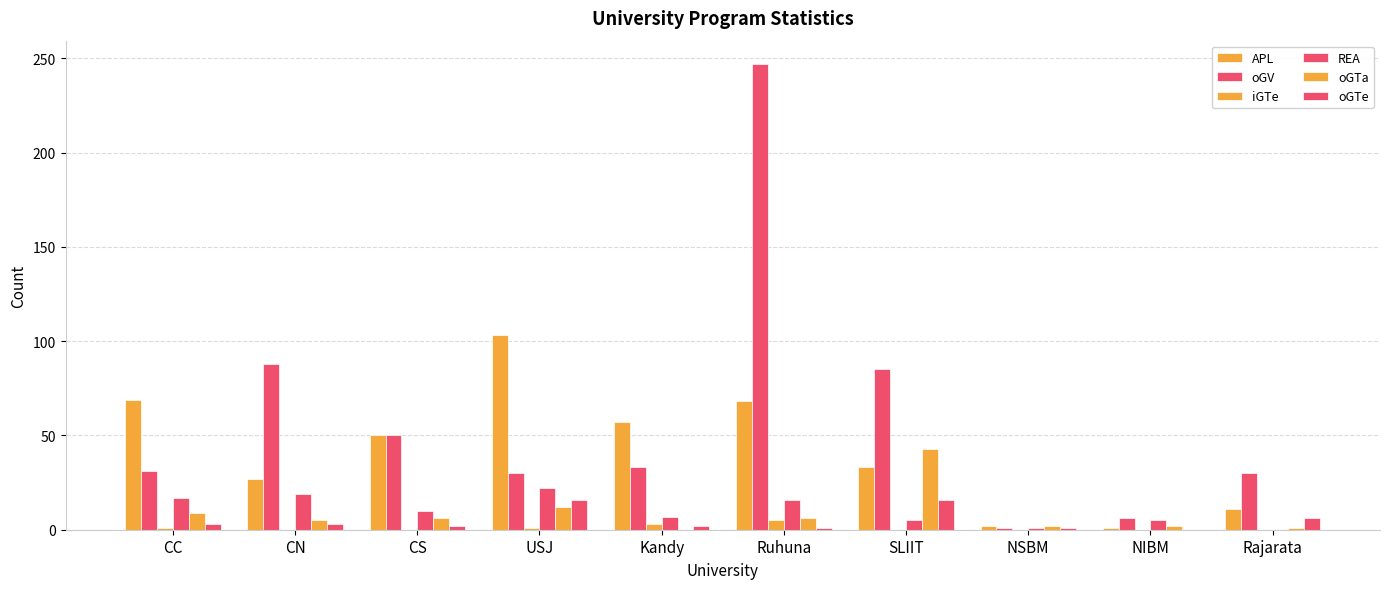

What is the approximate value of oGTa at USJ?

12